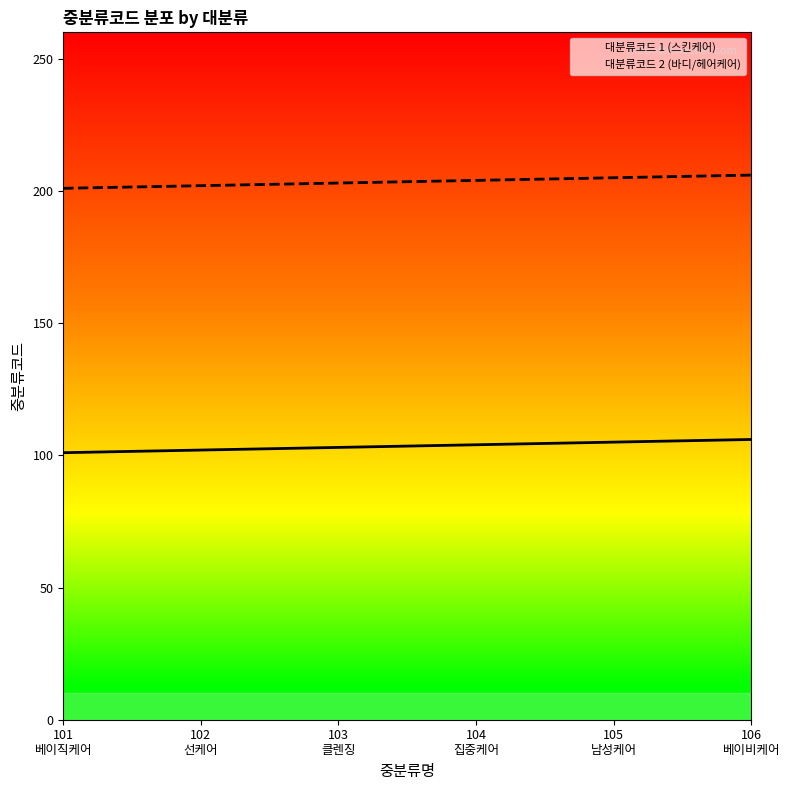

True or false: 대분류코드 2 (바디/헤어케어) has a value of 102 at 105
남성케어.

False